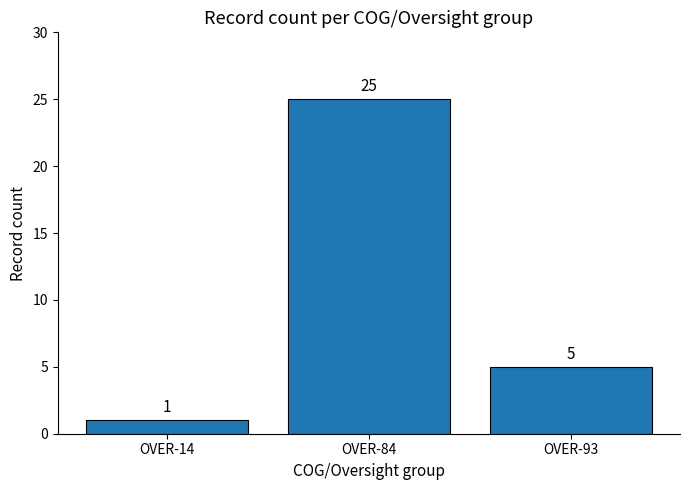

The chart shows a value of 8 at OVER-93. True or false?

False